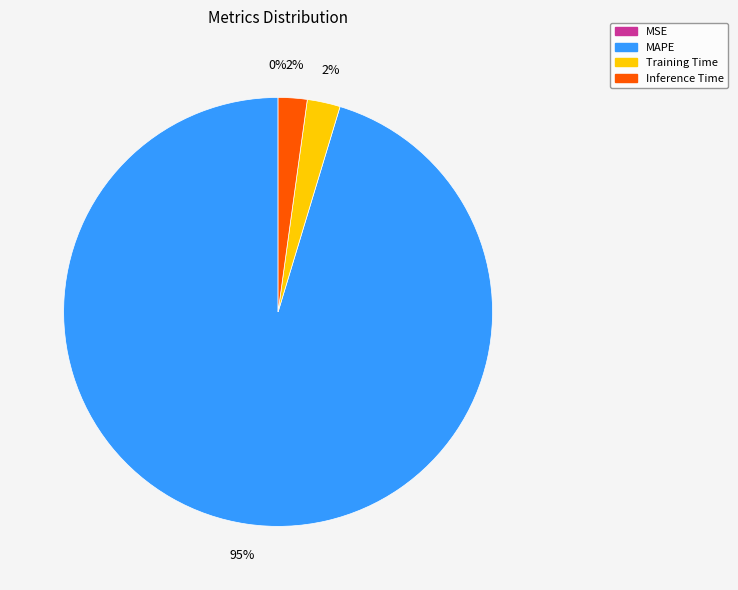

What is the majority slice?

MAPE